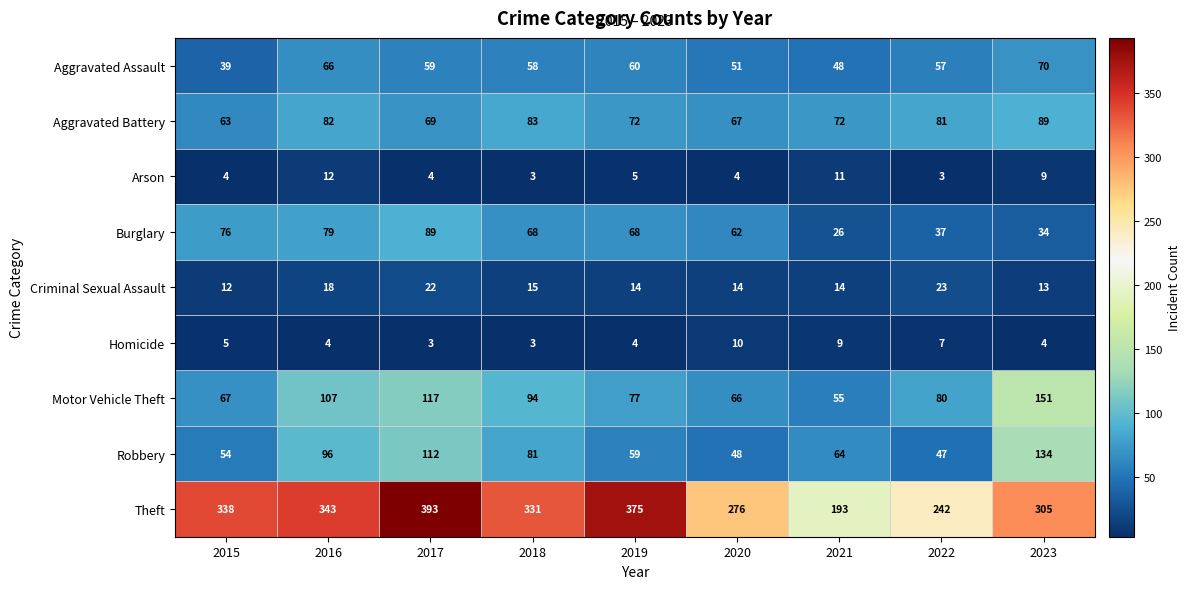

At how many categories does at least one series exceed 329?

5